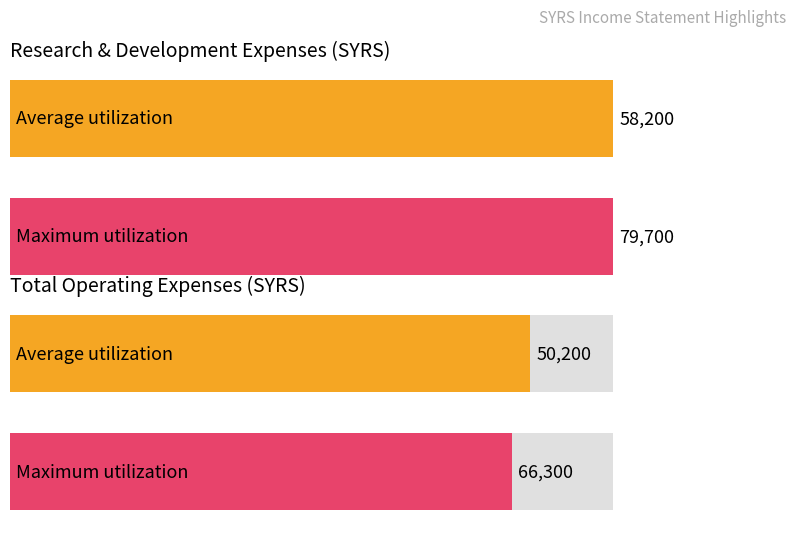

The Research Development series shows 41364 at 2015. True or false?

False